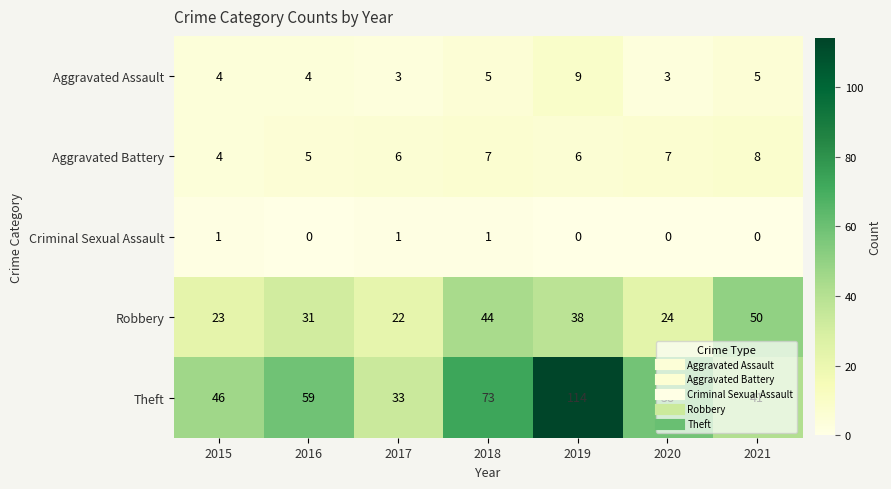

At which category is the sum across all series the highest?

2019